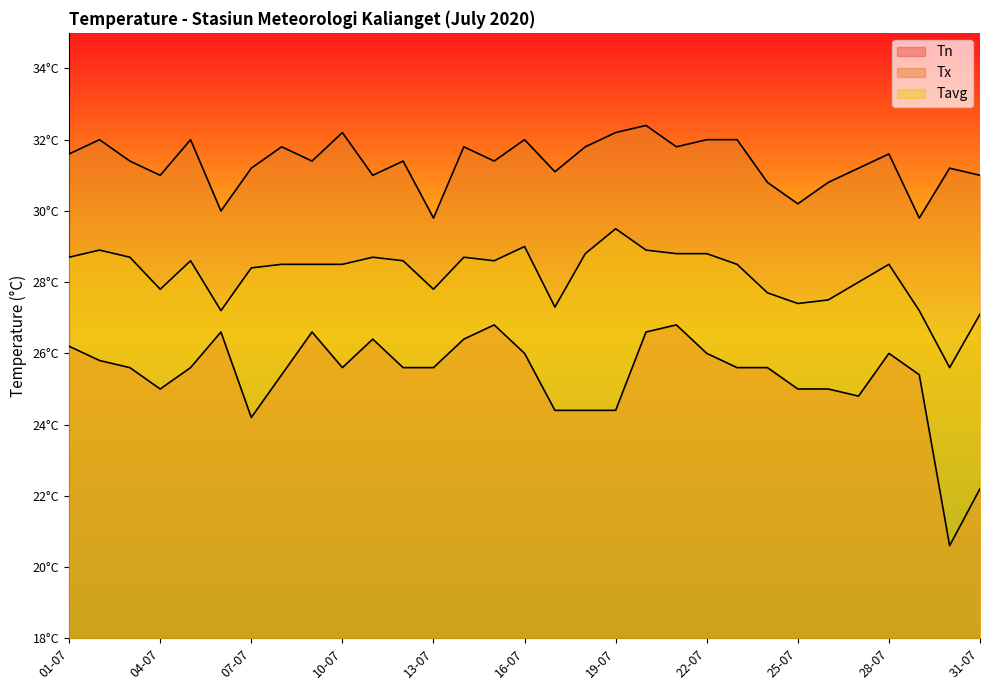

True or false: Tx has more than 0 interior local peaks.

True